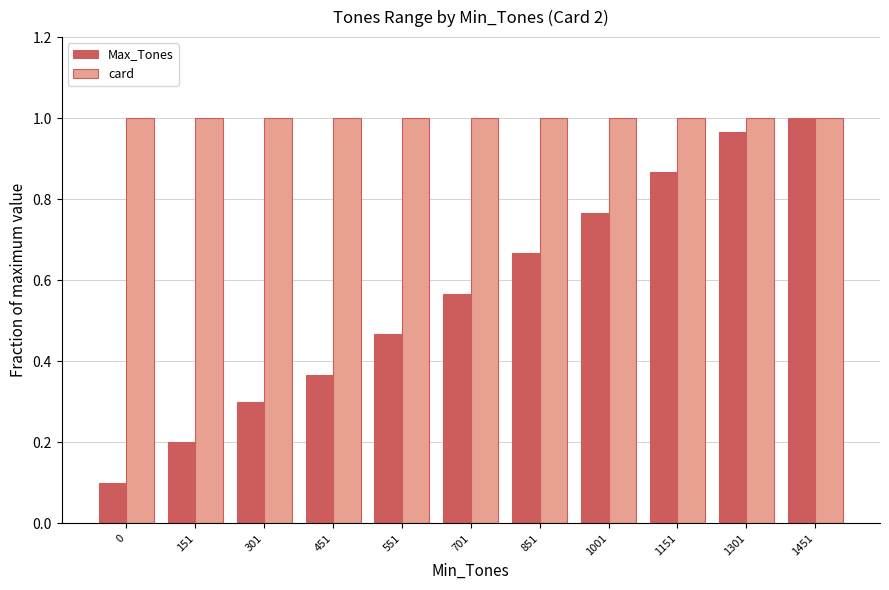

True or false: card has a value of 0.5 at 701.

False